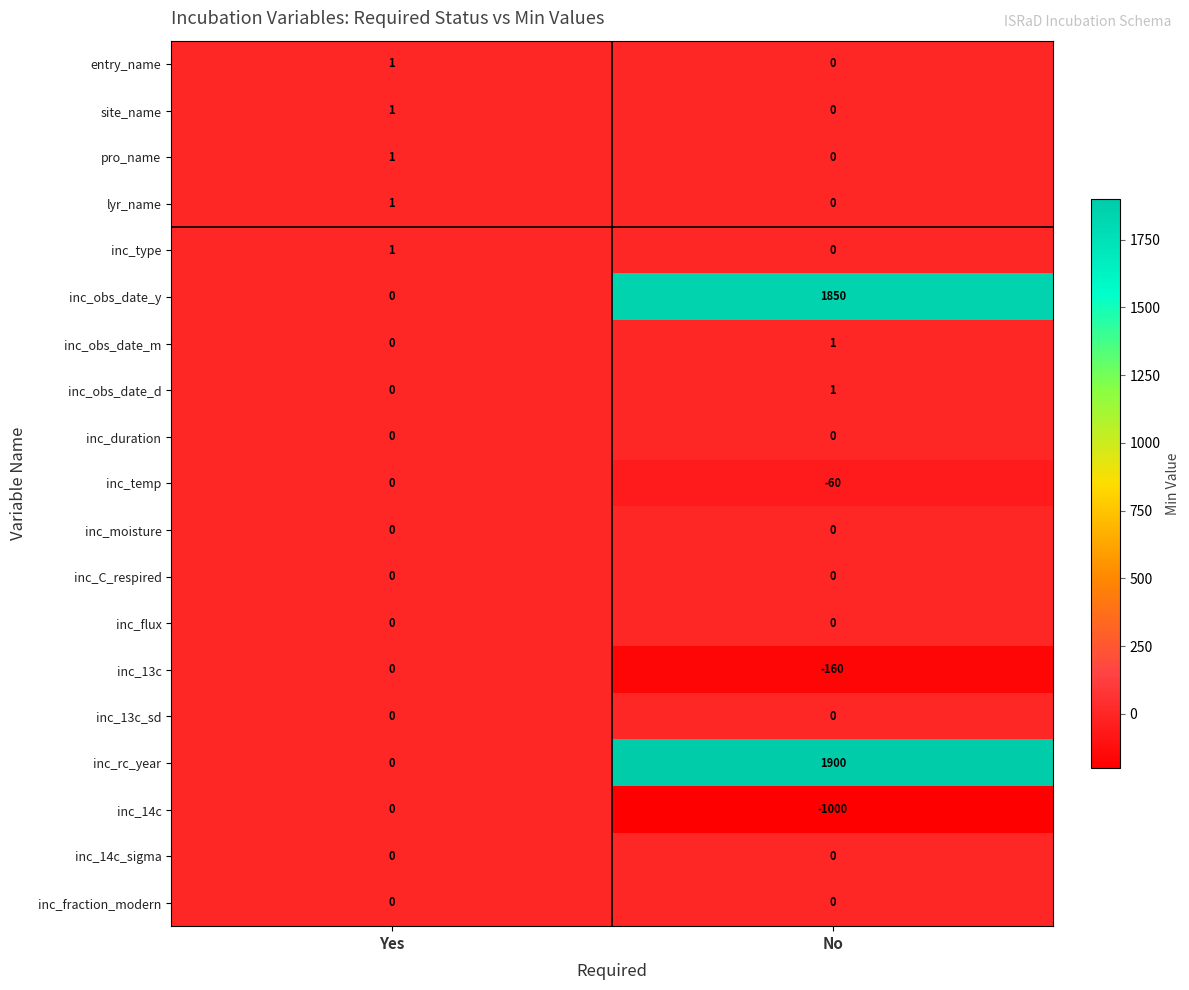

What is the average value of the inc_obs_date_y series?

925